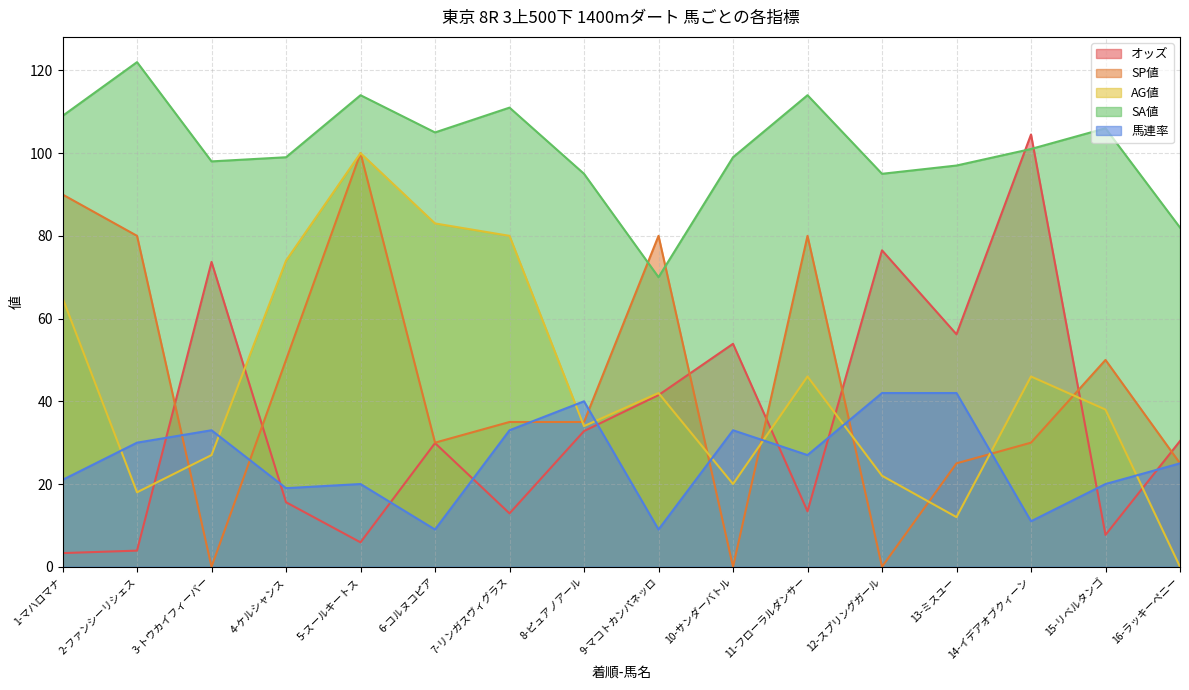

List the labels in order of 馬連率 value, smallest first.

6-コルヌコピア, 9-マコトカンパネッロ, 14-イデアオブクィーン, 4-ケルシャンス, 5-スールキートス, 15-リベルタンゴ, 1-マハロマナ, 16-ラッキーペニー, 11-フローラルダンサー, 2-ファンシーリシェス, 3-トウカイフィーバー, 7-リンガスヴィグラス, 10-サンダーバトル, 8-ピュアノアール, 12-スプリングガール, 13-ミスユー